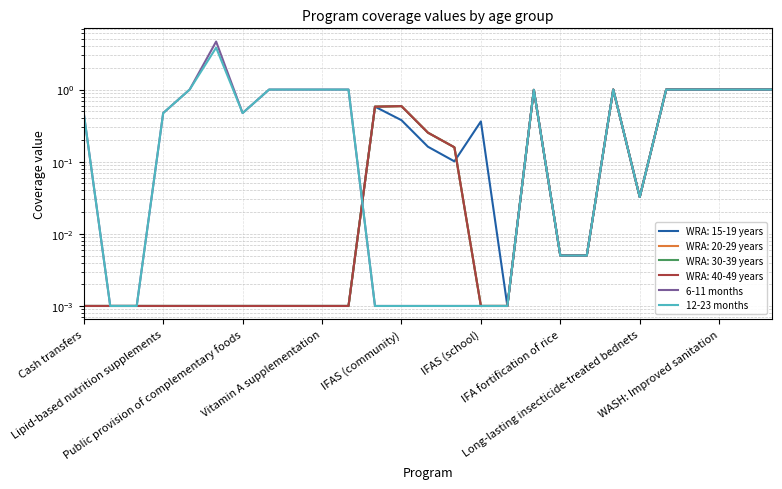

What is the greatest value displayed?

4.6